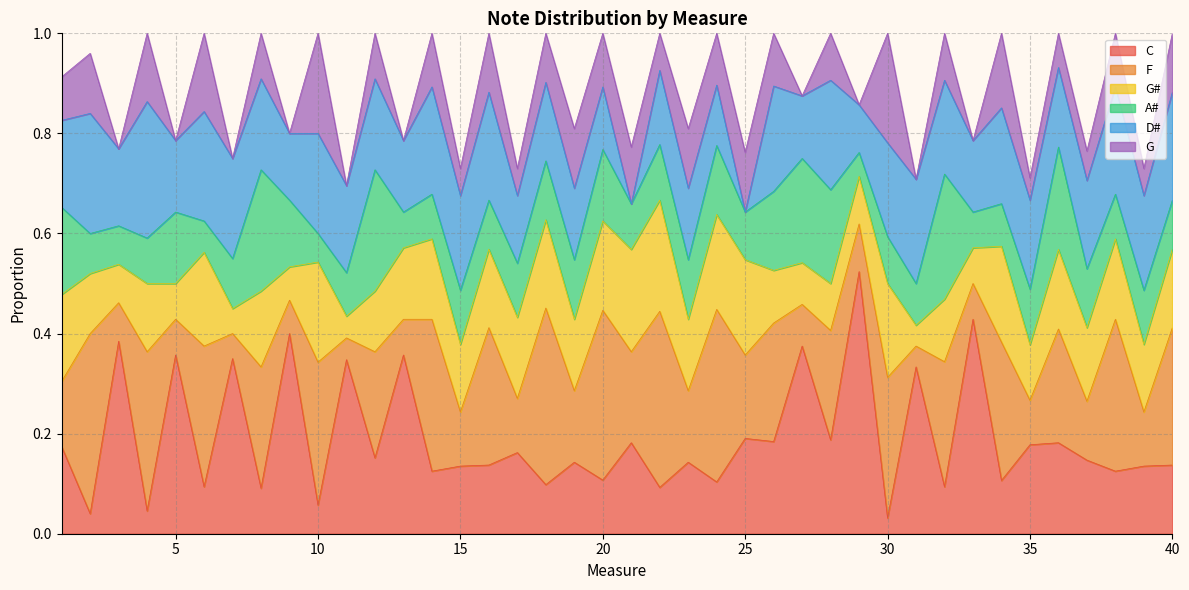

Reading left to right, transcribe all the data shown in this chart.

C: 0.2	0.0	0.4	0.0	0.4	0.1	0.3	0.1	0.4	0.1	0.3	0.2	0.4	0.1	0.1	0.1	0.2	0.1	0.1	0.1	0.2	0.1	0.1	0.1	0.2	0.2	0.4	0.2	0.5	0.0	0.3	0.1	0.4	0.1	0.2	0.2	0.1	0.1	0.1	0.1
F: 0.1	0.4	0.1	0.3	0.1	0.3	0.1	0.2	0.1	0.3	0.0	0.2	0.1	0.3	0.1	0.3	0.1	0.4	0.1	0.3	0.2	0.4	0.1	0.3	0.2	0.2	0.1	0.2	0.1	0.3	0.0	0.2	0.1	0.3	0.1	0.2	0.1	0.3	0.1	0.3
G#: 0.2	0.1	0.1	0.1	0.1	0.2	0.1	0.2	0.1	0.2	0.0	0.1	0.1	0.2	0.1	0.2	0.2	0.2	0.1	0.2	0.2	0.2	0.1	0.2	0.2	0.1	0.1	0.1	0.1	0.2	0.0	0.1	0.1	0.2	0.1	0.2	0.1	0.2	0.1	0.2
A#: 0.2	0.1	0.1	0.1	0.1	0.1	0.1	0.2	0.1	0.1	0.1	0.2	0.1	0.1	0.1	0.1	0.1	0.1	0.1	0.1	0.1	0.1	0.1	0.1	0.1	0.2	0.2	0.2	0.0	0.1	0.1	0.2	0.1	0.1	0.1	0.2	0.1	0.1	0.1	0.1
D#: 0.2	0.2	0.2	0.3	0.1	0.2	0.2	0.2	0.1	0.2	0.2	0.2	0.1	0.2	0.2	0.2	0.1	0.2	0.1	0.1	0.0	0.1	0.1	0.1	0.0	0.2	0.1	0.2	0.1	0.2	0.2	0.2	0.1	0.2	0.2	0.2	0.2	0.2	0.2	0.2
G: 0.1	0.1	0.0	0.1	0.0	0.2	0.0	0.1	0.0	0.2	0.0	0.1	0.0	0.1	0.1	0.1	0.1	0.1	0.1	0.1	0.1	0.1	0.1	0.1	0.1	0.1	0.0	0.1	0.0	0.2	0.0	0.1	0.0	0.1	0.0	0.1	0.1	0.1	0.1	0.1